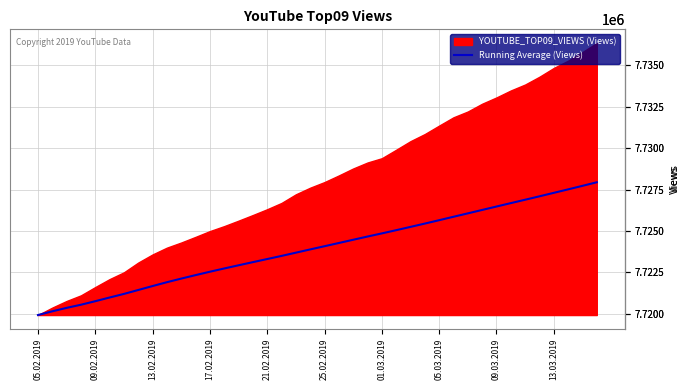

Approximately how many times larger is the value at 14 compared to 38?

1.0